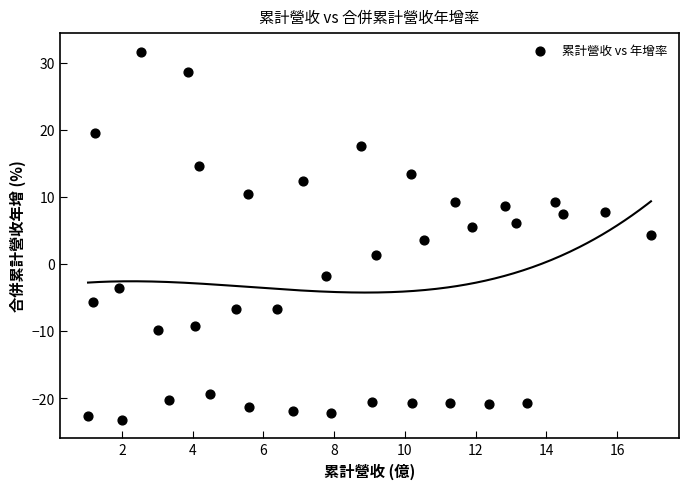

What is the range of Y values (max minus min)?

54.8